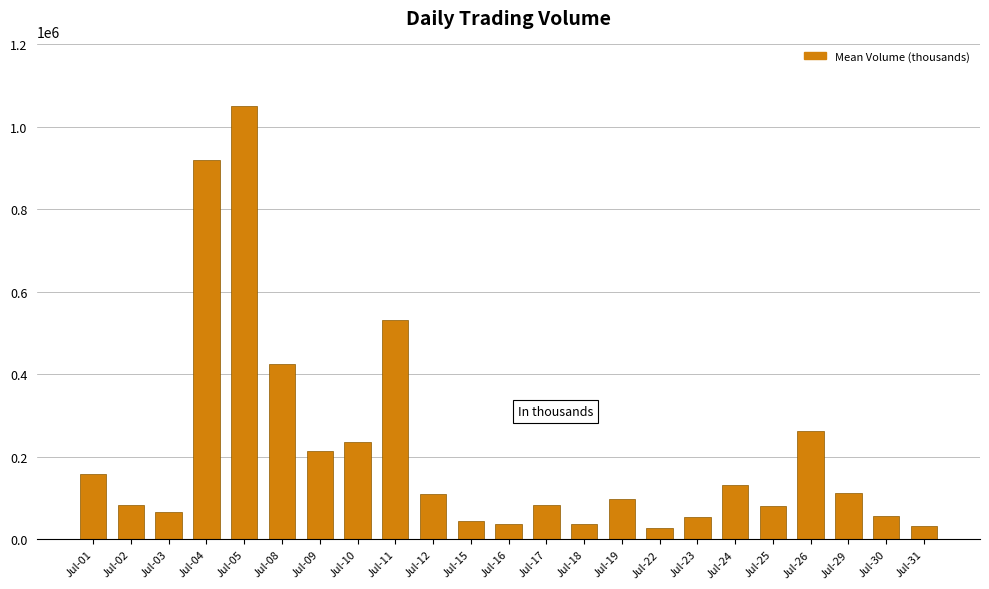

Is it true that the value at Jul-04 is 919770?

True